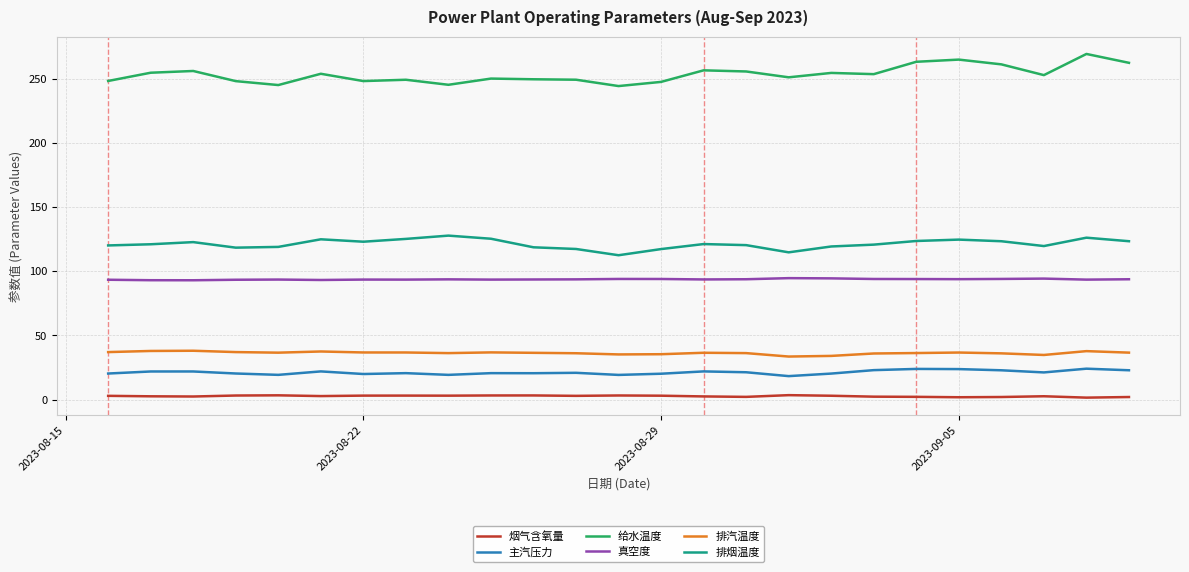

What is the highest value of the 排烟温度 series?

127.8